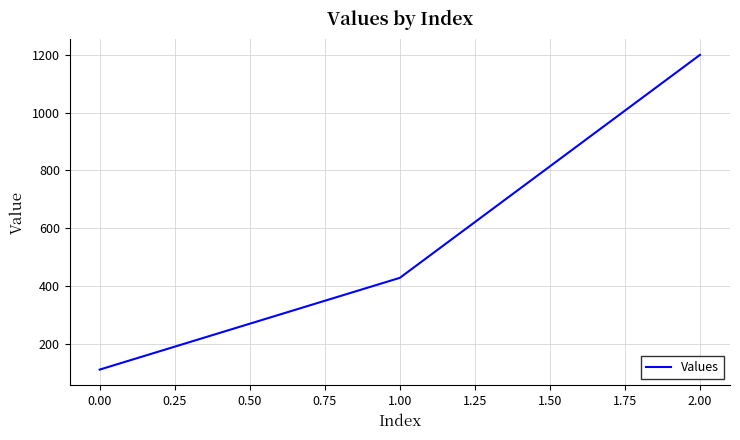

Reading right to left, what are all the values shown in this chart?

2.00=1200.0	1.00=428.6	0.00=111.1